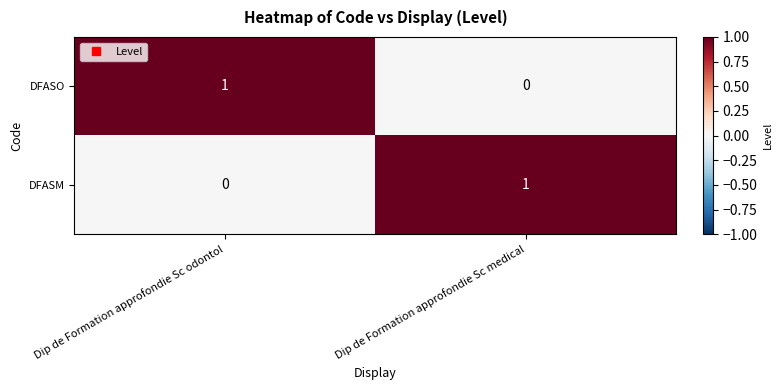

Reading left to right, transcribe all the data shown in this chart.

DFASO: Dip de Formation approfondie Sc odontol=1	Dip de Formation approfondie Sc medical=0
DFASM: Dip de Formation approfondie Sc odontol=0	Dip de Formation approfondie Sc medical=1